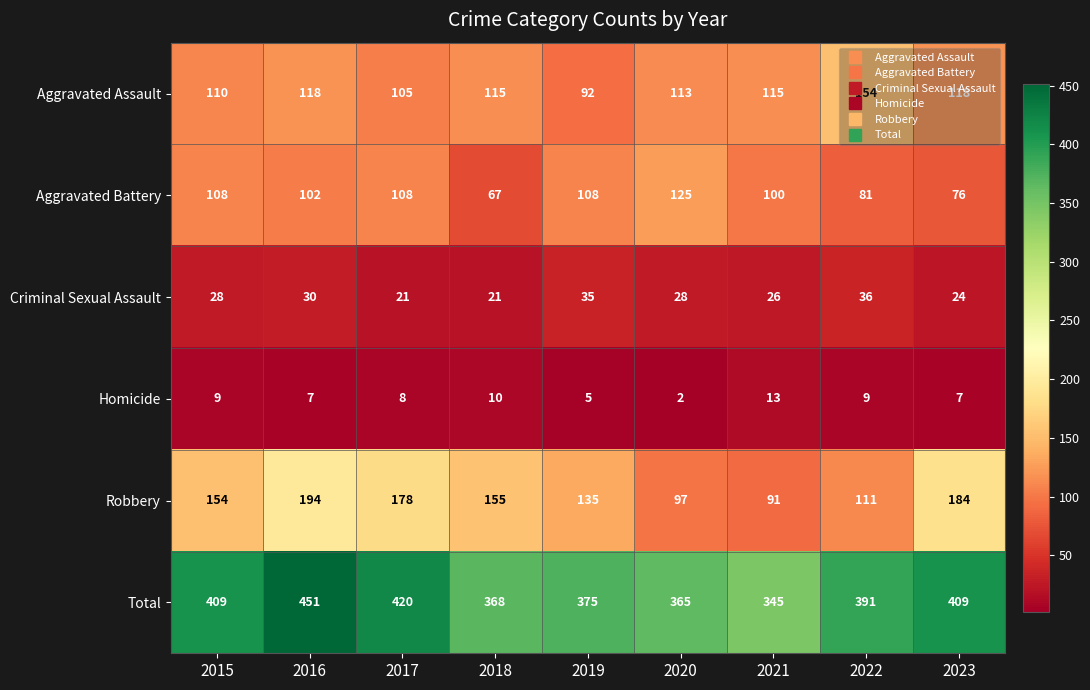

What is the difference between the second highest and minimum values in the Robbery series?

93